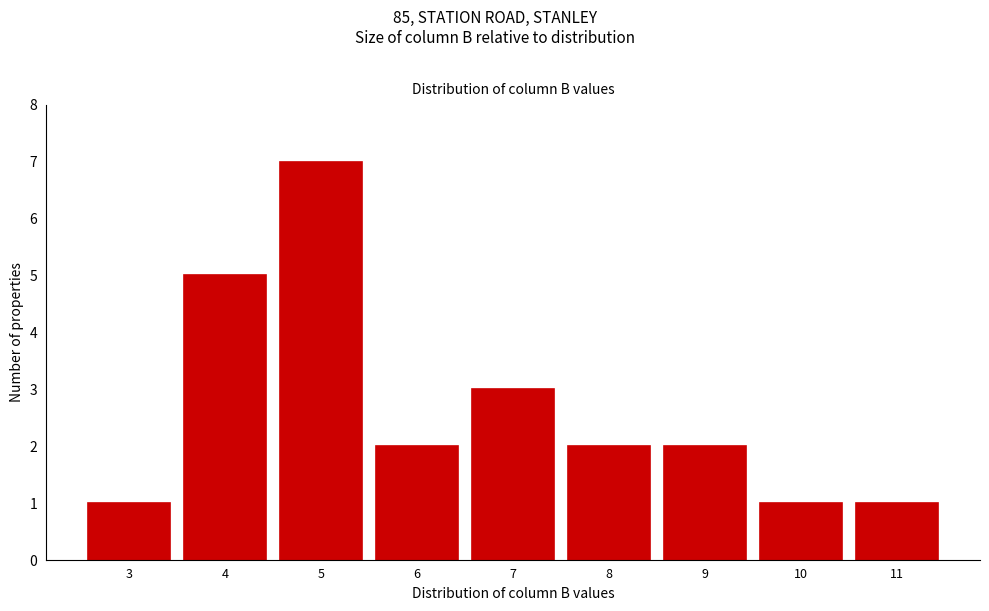

Reading left to right, extract all data points from this chart.

1	5	7	2	3	2	2	1	1